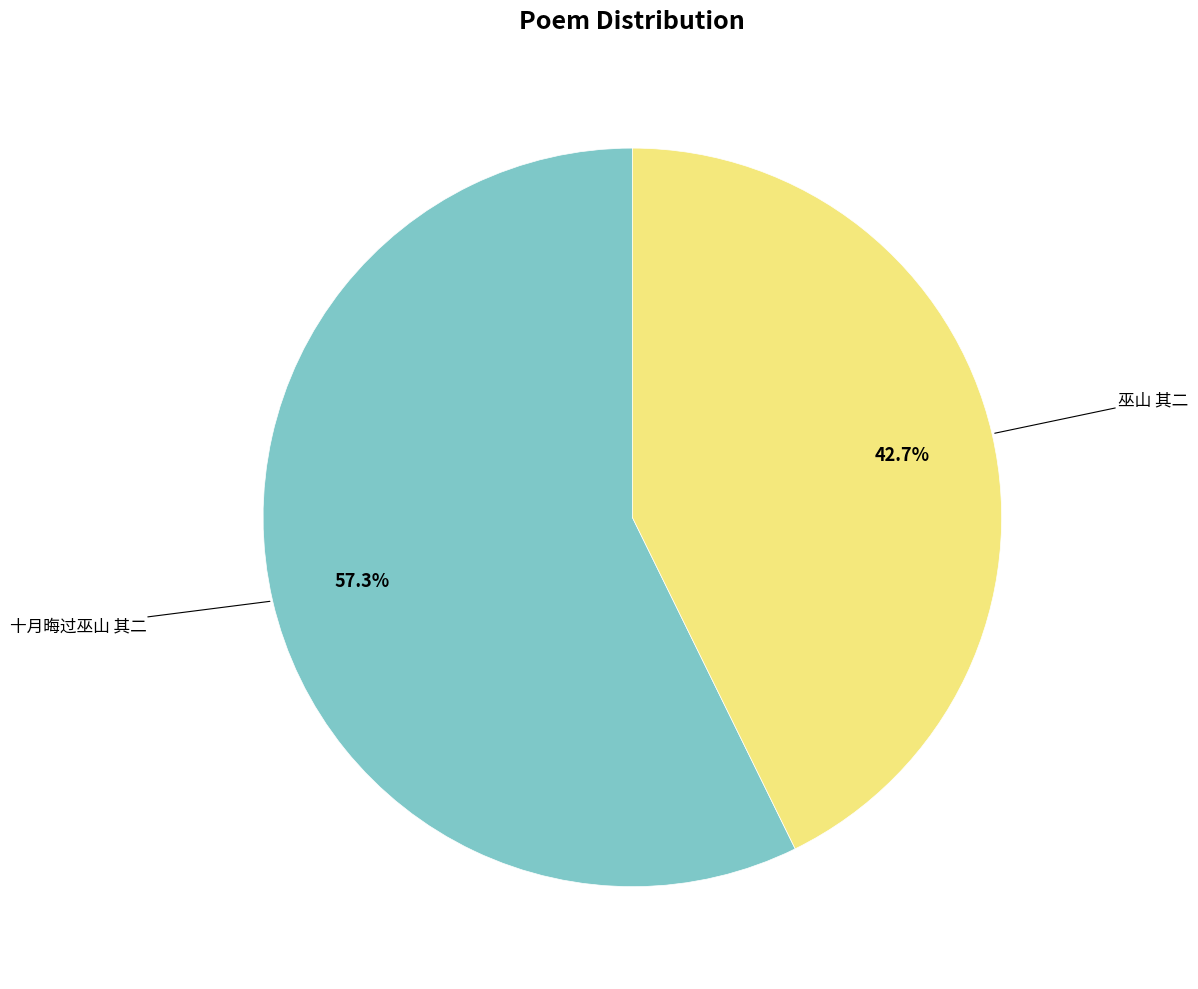

Does any single category account for the majority?

Yes